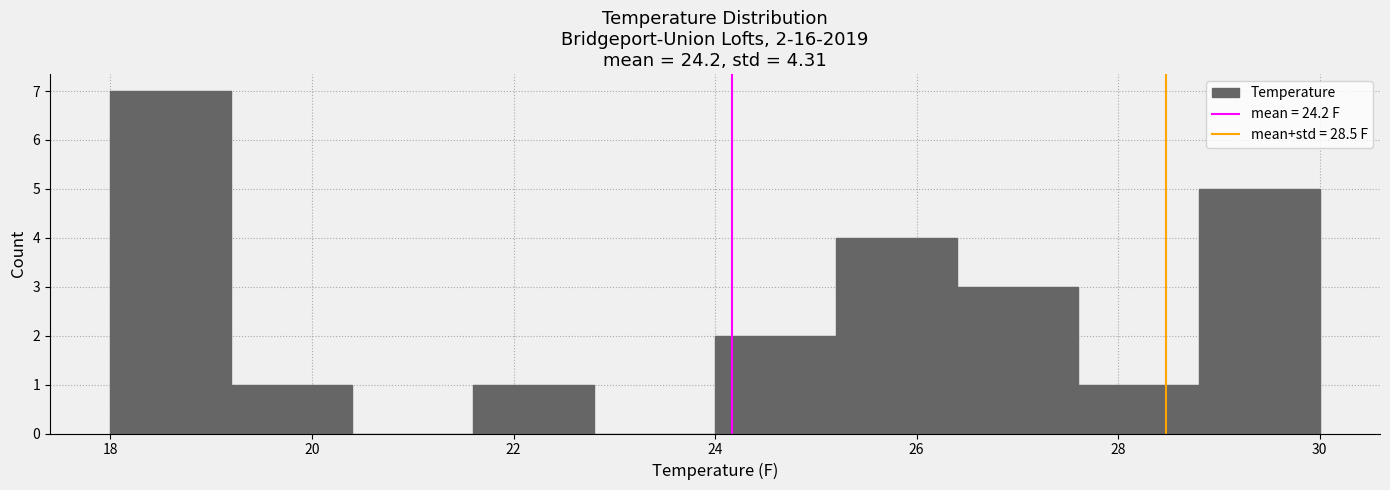

Over which range of the x-axis is the bar tallest?

18.0 to 19.2